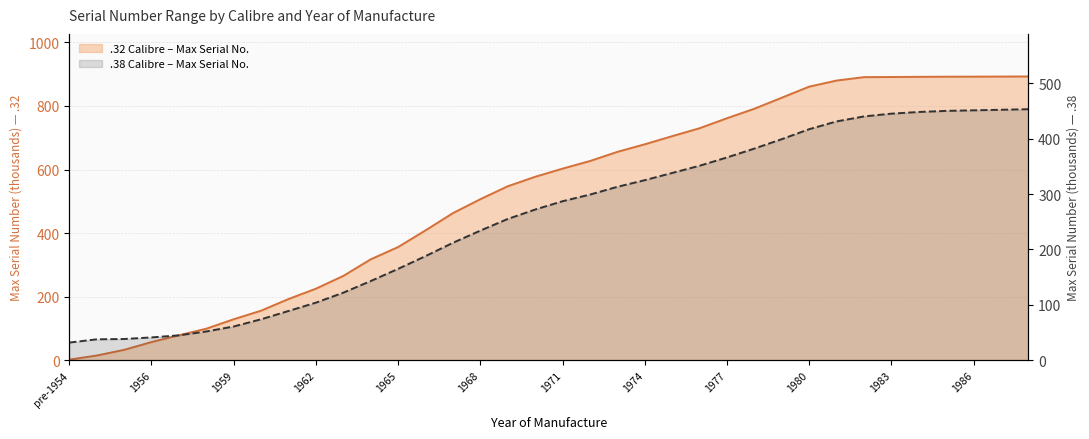

What is the difference between the highest and lowest values at 1971?

315.9